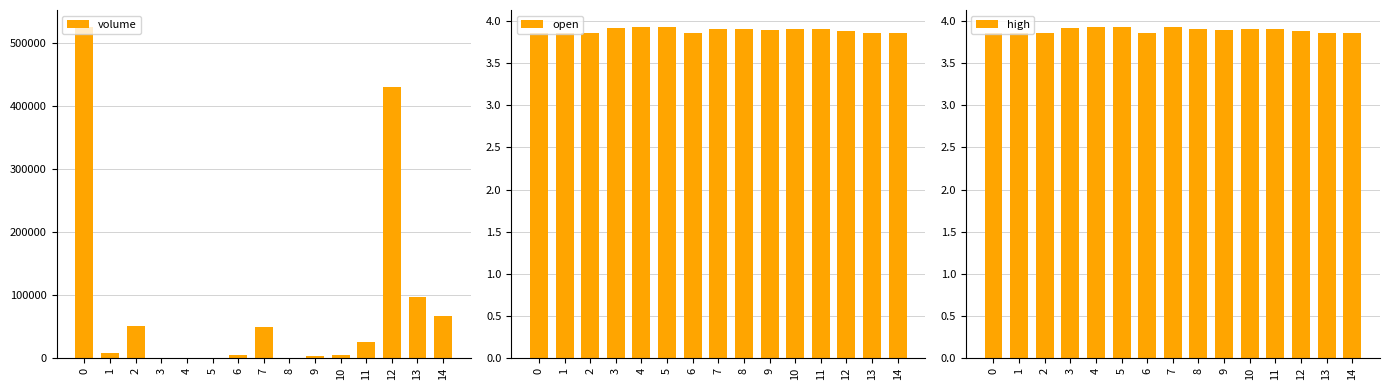

What is the difference between the second highest and second lowest values in the volume series?

429188.5